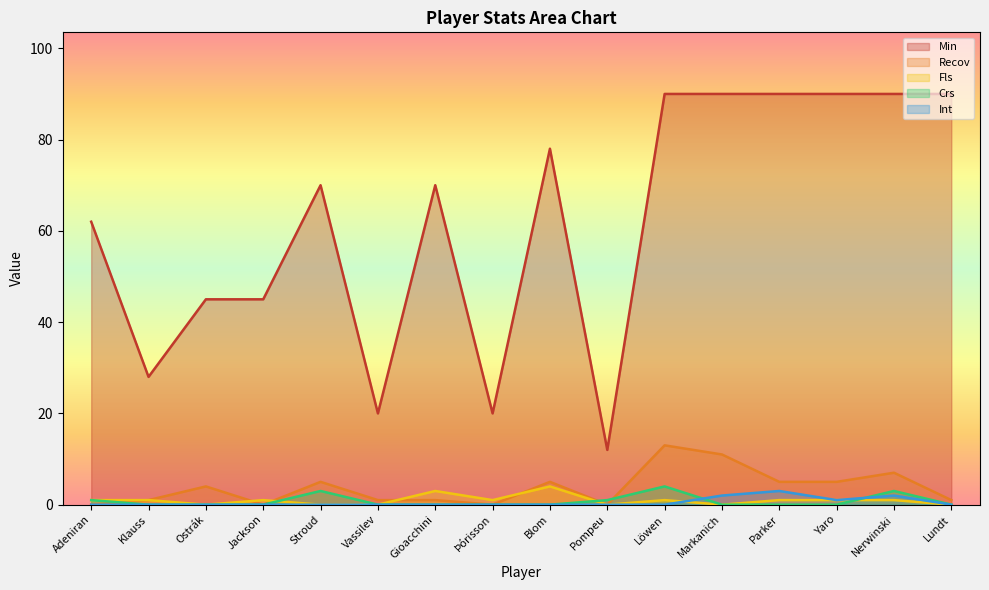

Reading left to right, list all the values displayed in this chart.

Min: 62	28	45	45	70	20	70	20	78	12	90	90	90	90	90	90
Recov: 0	1	4	0	5	1	1	0	5	0	13	11	5	5	7	1
Fls: 1	1	0	1	0	0	3	1	4	0	1	0	1	1	1	0
Crs: 1	0	0	0	3	0	0	0	0	1	4	0	0	0	3	0
Int: 0	0	0	0	0	0	0	0	0	0	0	2	3	1	2	0